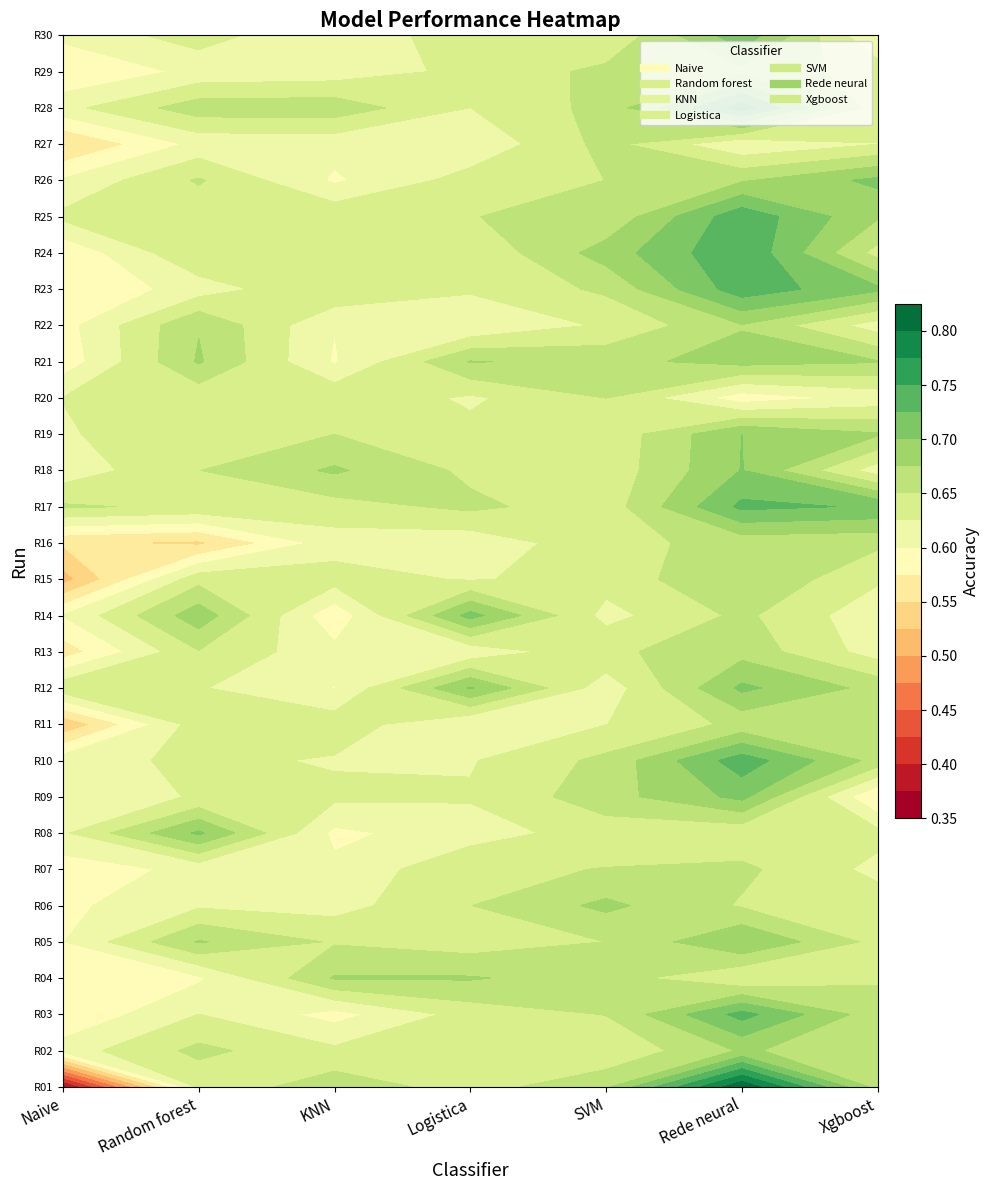

The KNN series shows 0.6 at 4. True or false?

True